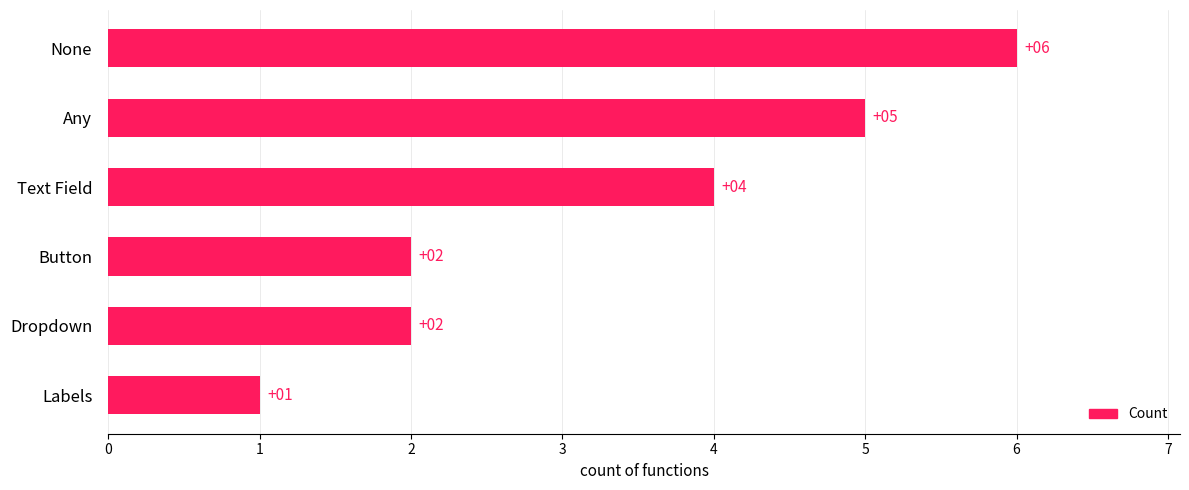

How many categories are shown in the chart?

6